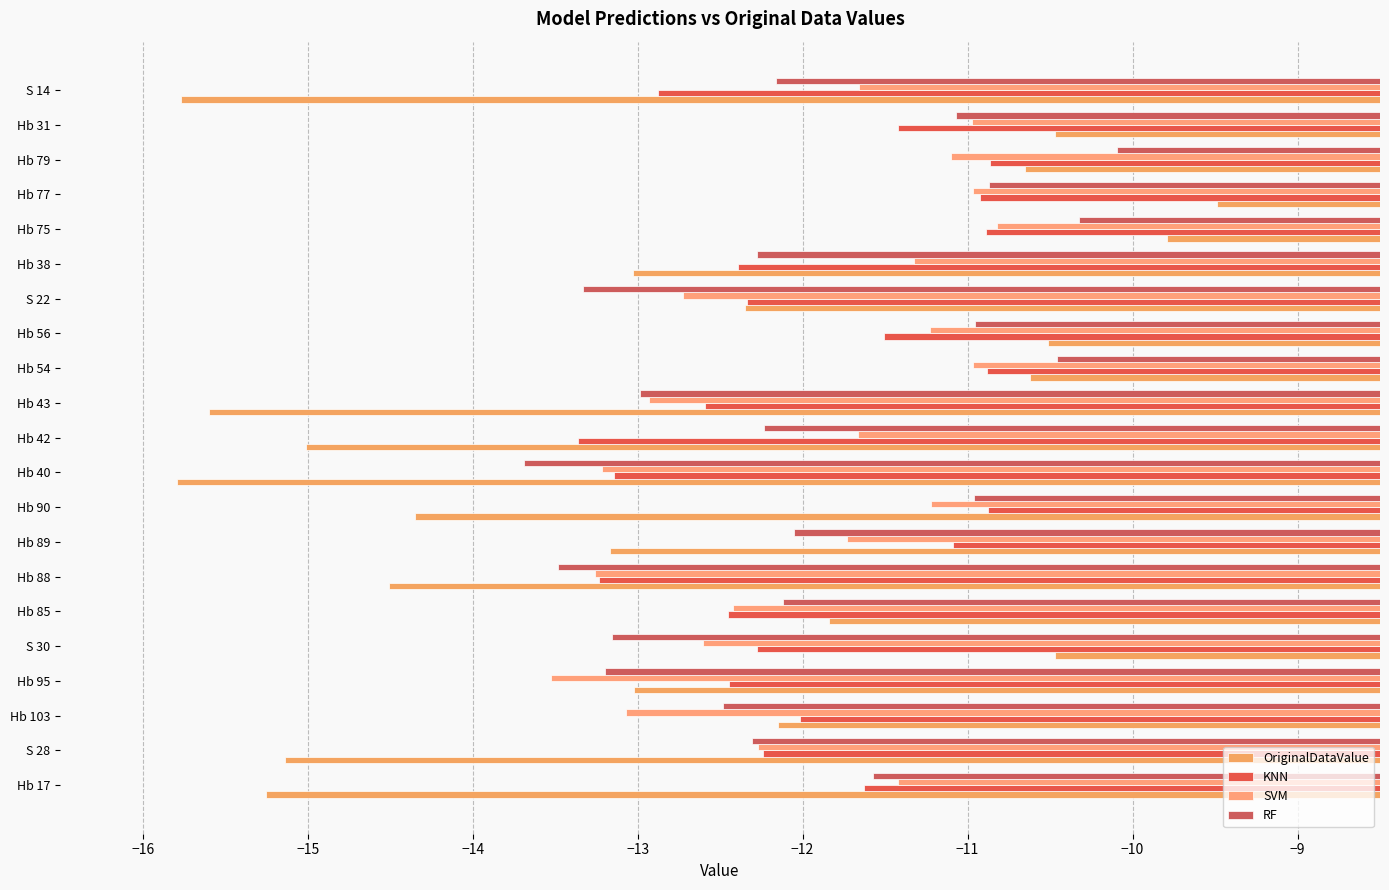

How many data points in OriginalDataValue are above -13?

10